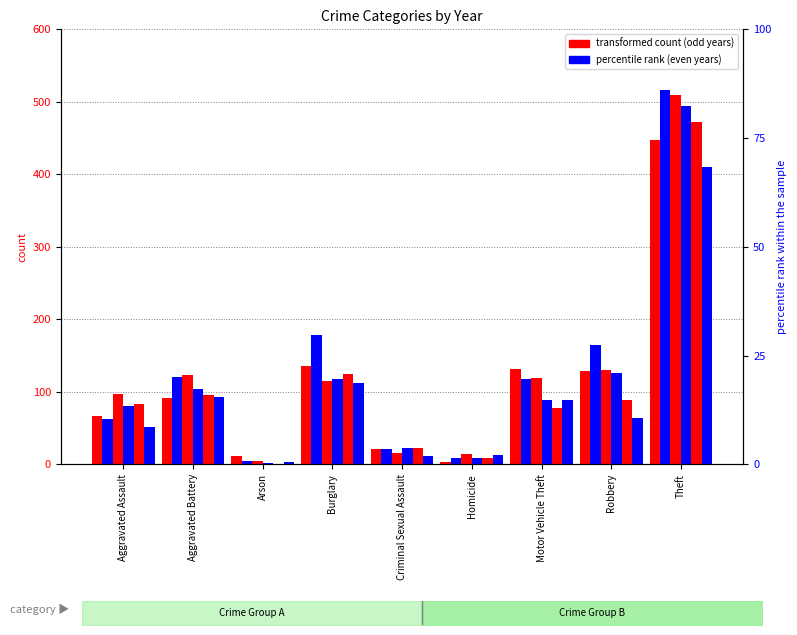

What is the spread (max minus min) of values at Aggravated Assault?

46